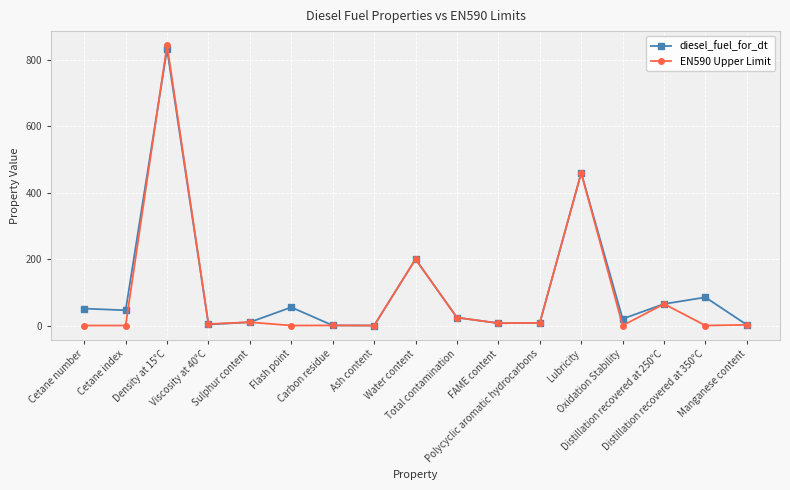

How many data points in diesel_fuel_for_dt are less than 24?

8